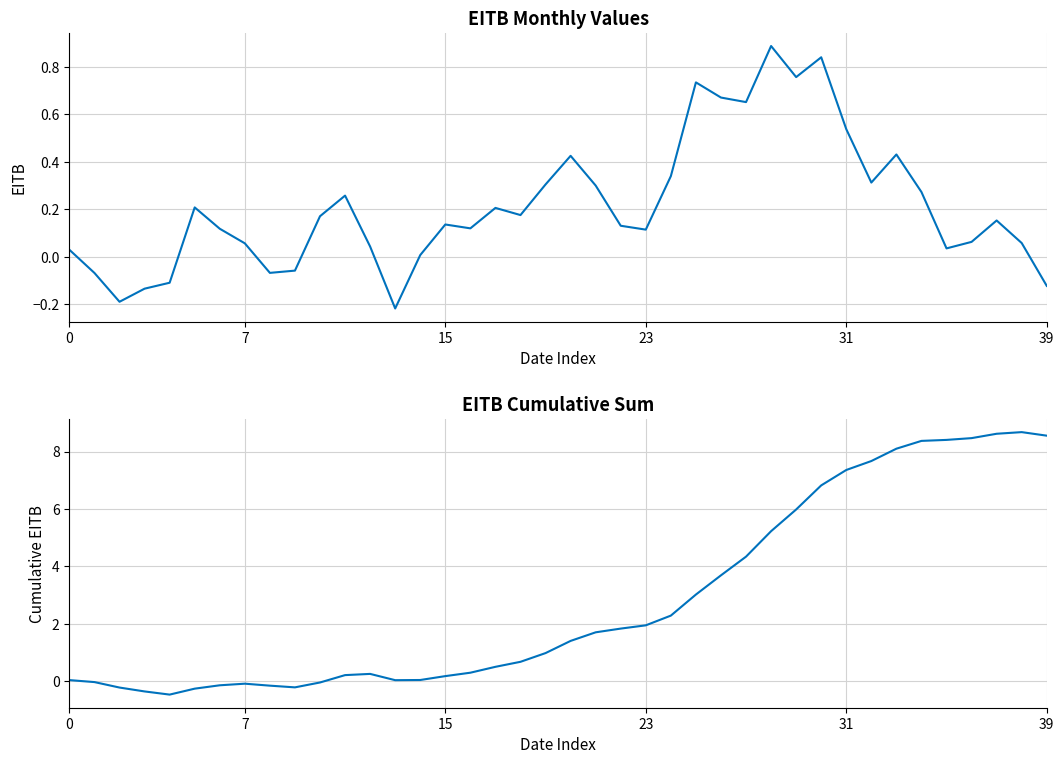

Rank the series by their maximum value, from highest to lowest.

Cumulative EITB, EITB